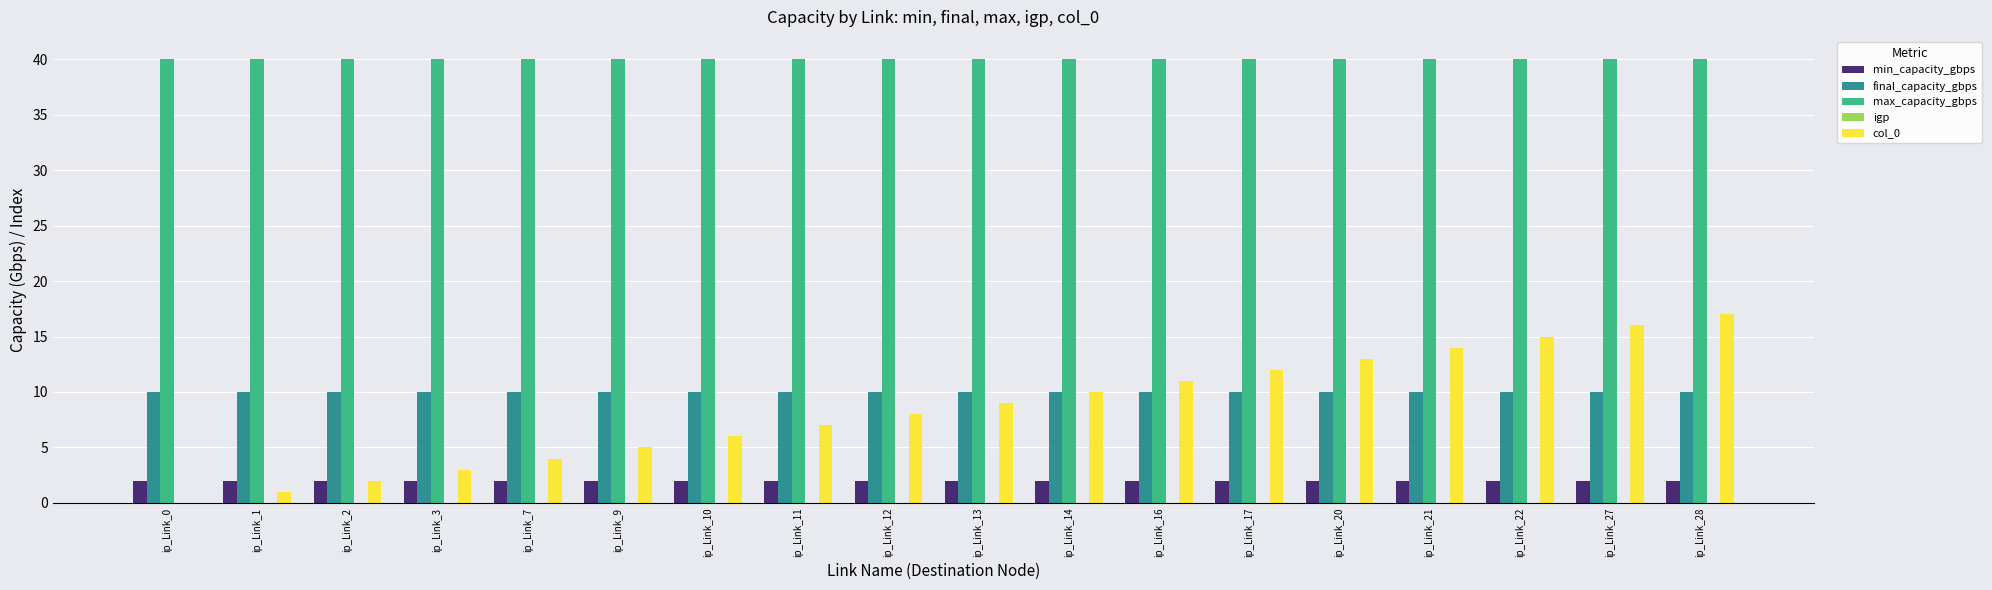

Which series has the widest spread of values?

col_0